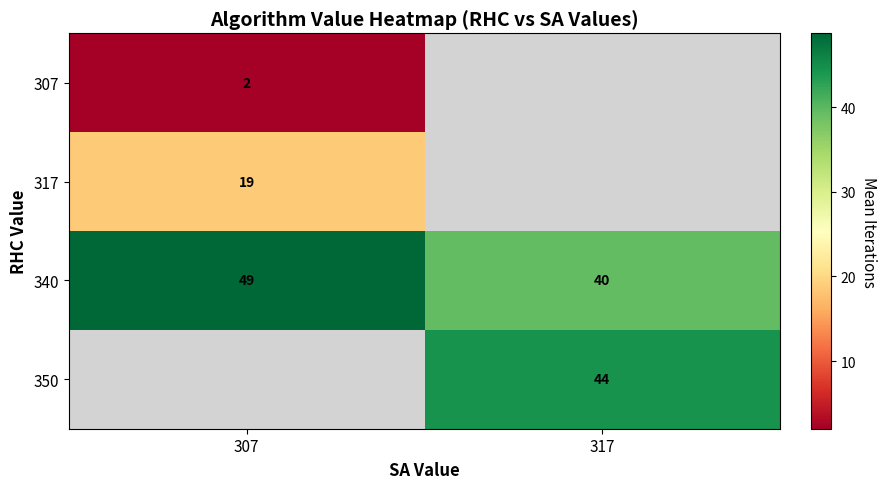

The 340 series shows 49 at 307. True or false?

True